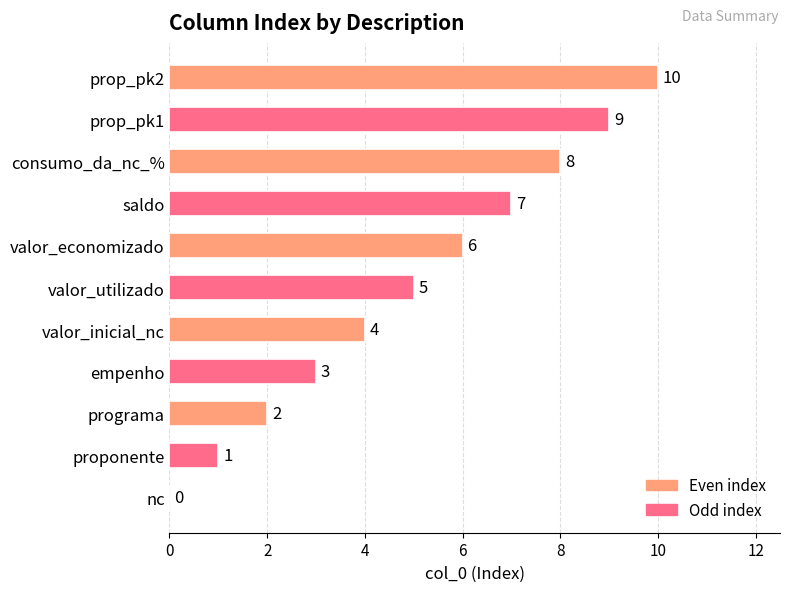

What is the greatest value displayed?

10